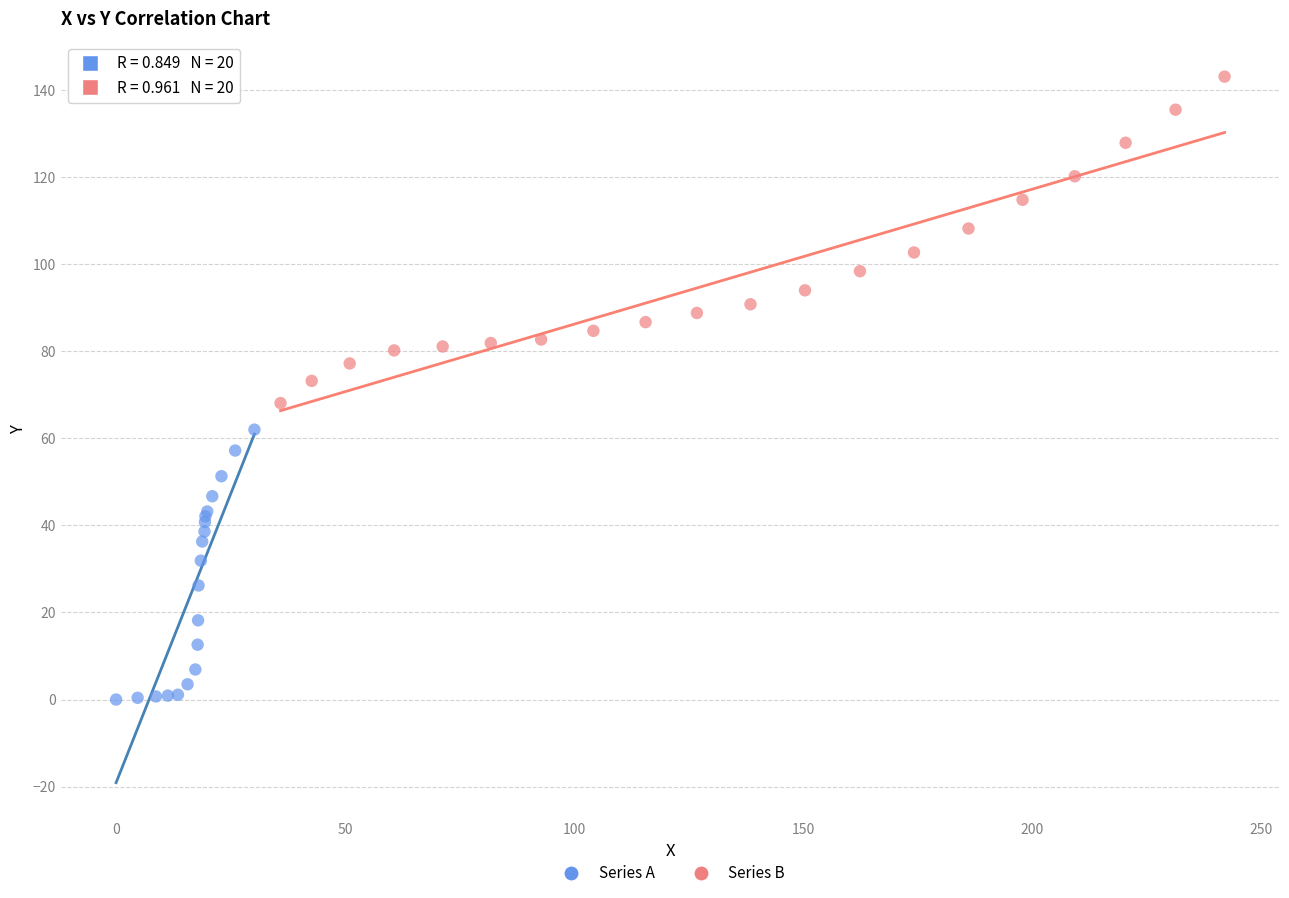

Which series reaches the maximum Y coordinate?

Series B